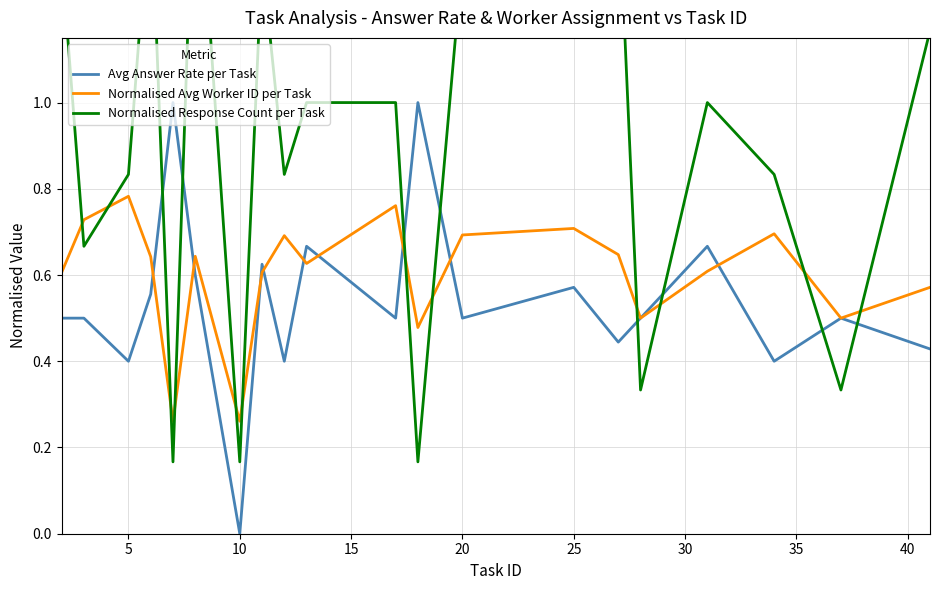

The Normalised Avg Worker ID per Task series shows 0.4 at 5. True or false?

False